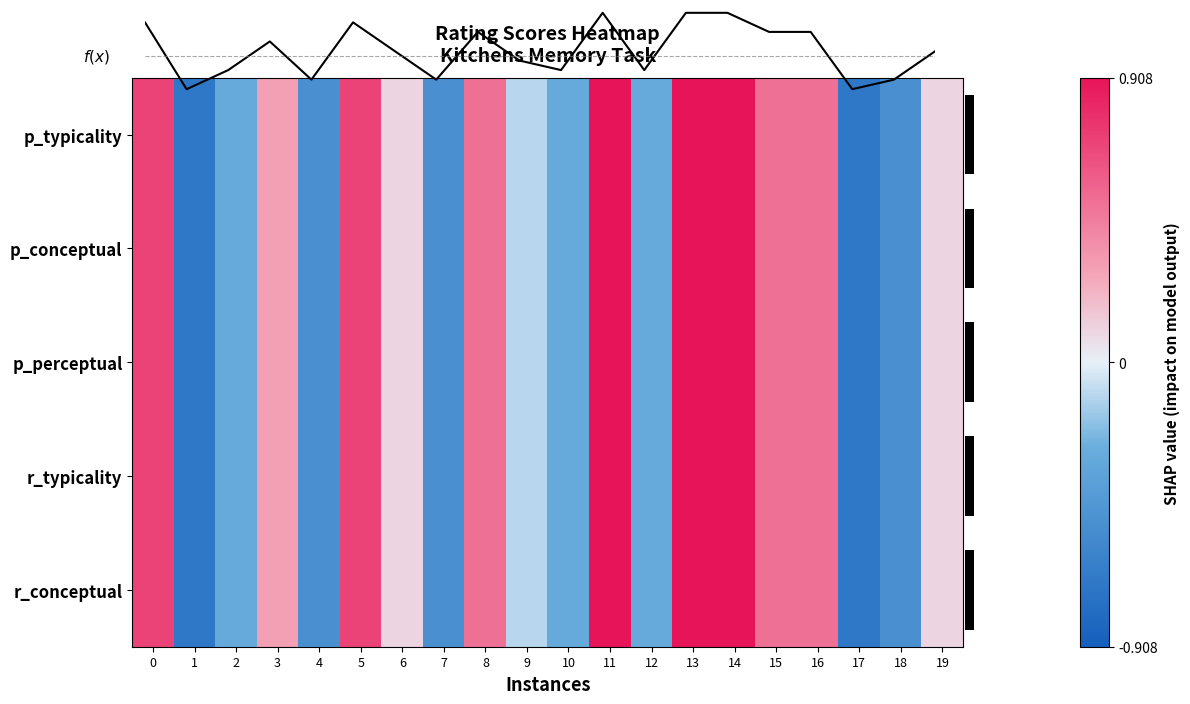

Read the r_conceptual value at 4.

-0.5